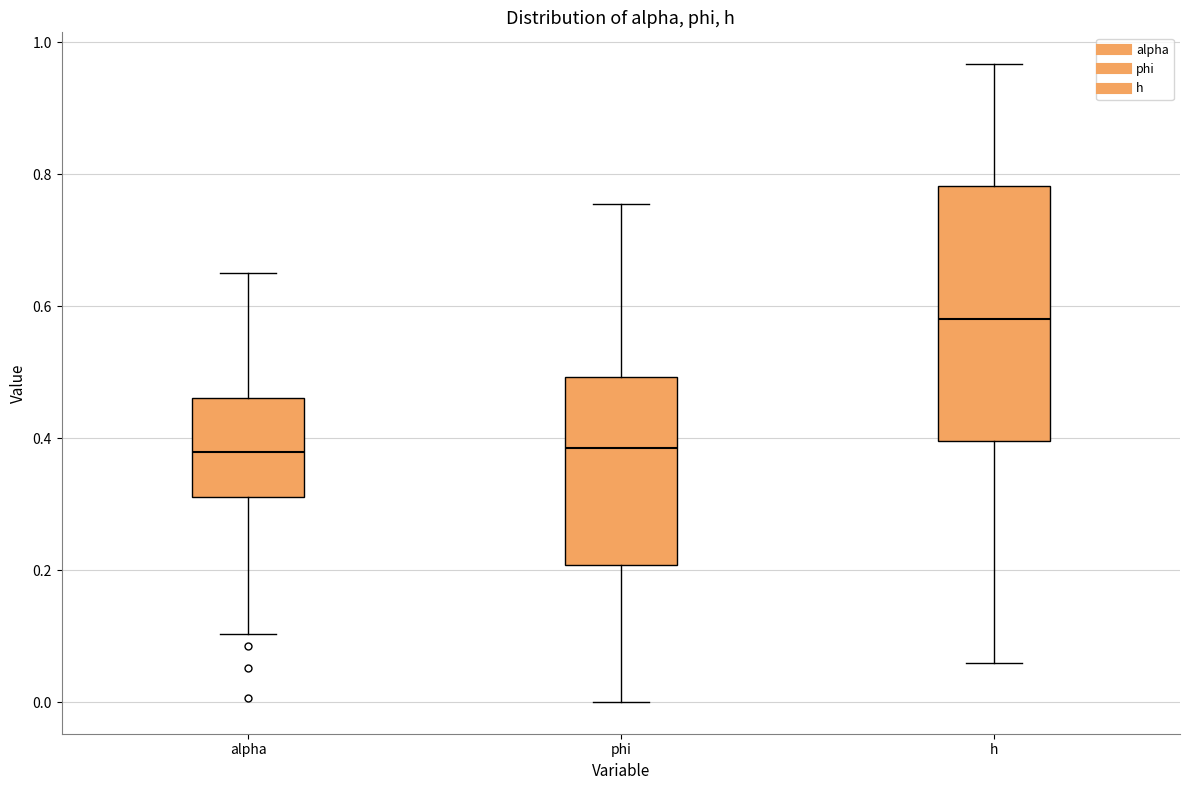

Reading left to right, transcribe this box plot: for each box, give where its median line is, the range the box spans, and where its two whiskers end, as read against the y-axis. The values are not printed on the chart, so give them approximately, as read against the axis.

alpha: median 0.38, box 0.32 to 0.46, whiskers 0.10 to 0.66
phi: median 0.38, box 0.20 to 0.50, whiskers 0.00 to 0.76
h: median 0.58, box 0.40 to 0.78, whiskers 0.06 to 0.96